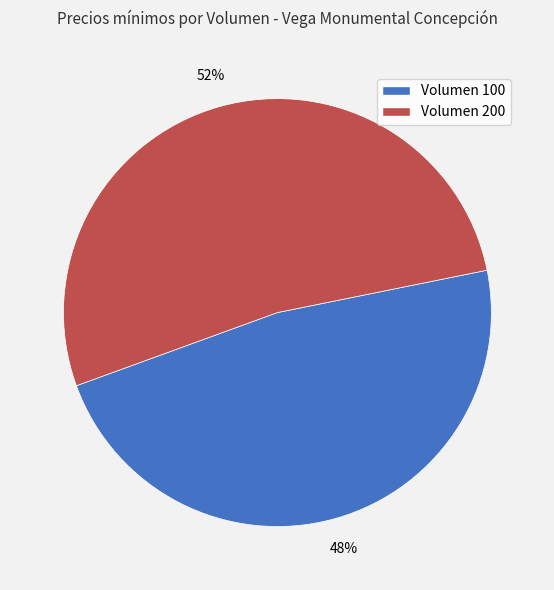

To the nearest percent, what is the average slice percentage?

50%